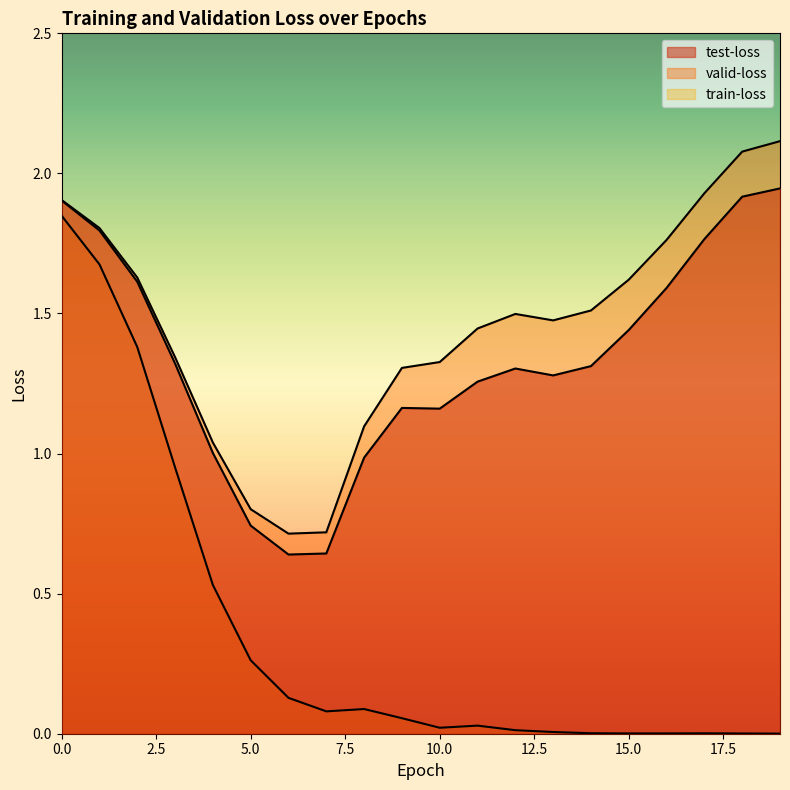

Where is train-loss nearest to the value 0?

19